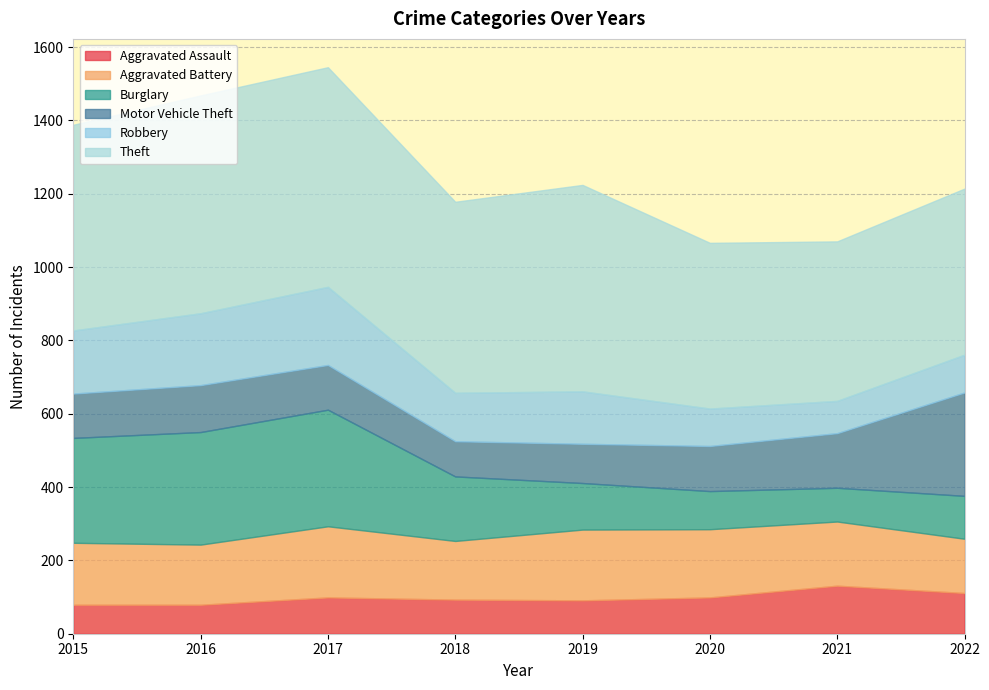

At which category does Aggravated Battery reach its first local peak?

2017